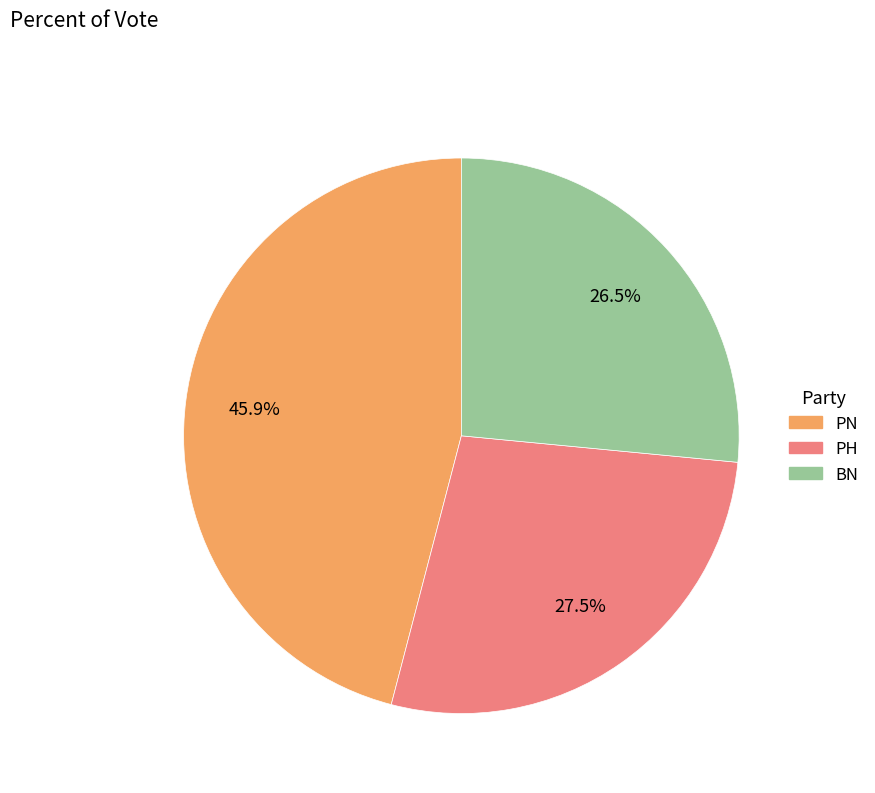

Does any single category account for the majority?

No